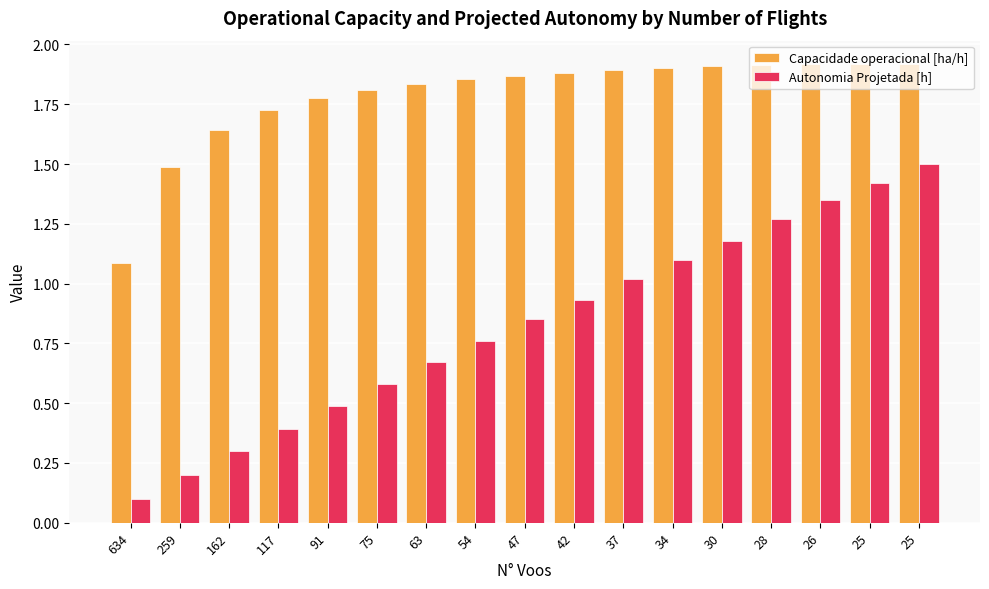

Reading left to right, transcribe all the data shown in this chart.

Capacidade operacional [ha/h]: 634=1.1	259=1.5	162=1.6	117=1.7	91=1.8	75=1.8	63=1.8	54=1.9	47=1.9	42=1.9	37=1.9	34=1.9	30=1.9	28=1.9	26=1.9	25=1.9	25=1.9
Autonomia Projetada [h]: 634=0.1	259=0.2	162=0.3	117=0.4	91=0.5	75=0.6	63=0.7	54=0.8	47=0.8	42=0.9	37=1.0	34=1.1	30=1.2	28=1.3	26=1.4	25=1.4	25=1.5